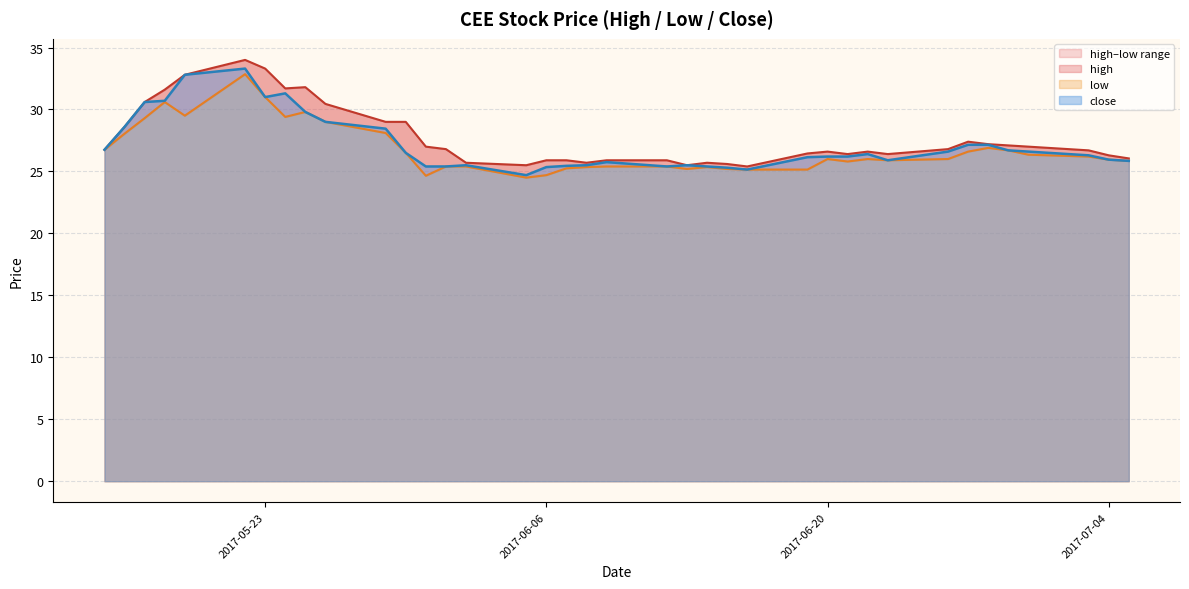

At which category is the sum across all series the highest?

2017-05-22